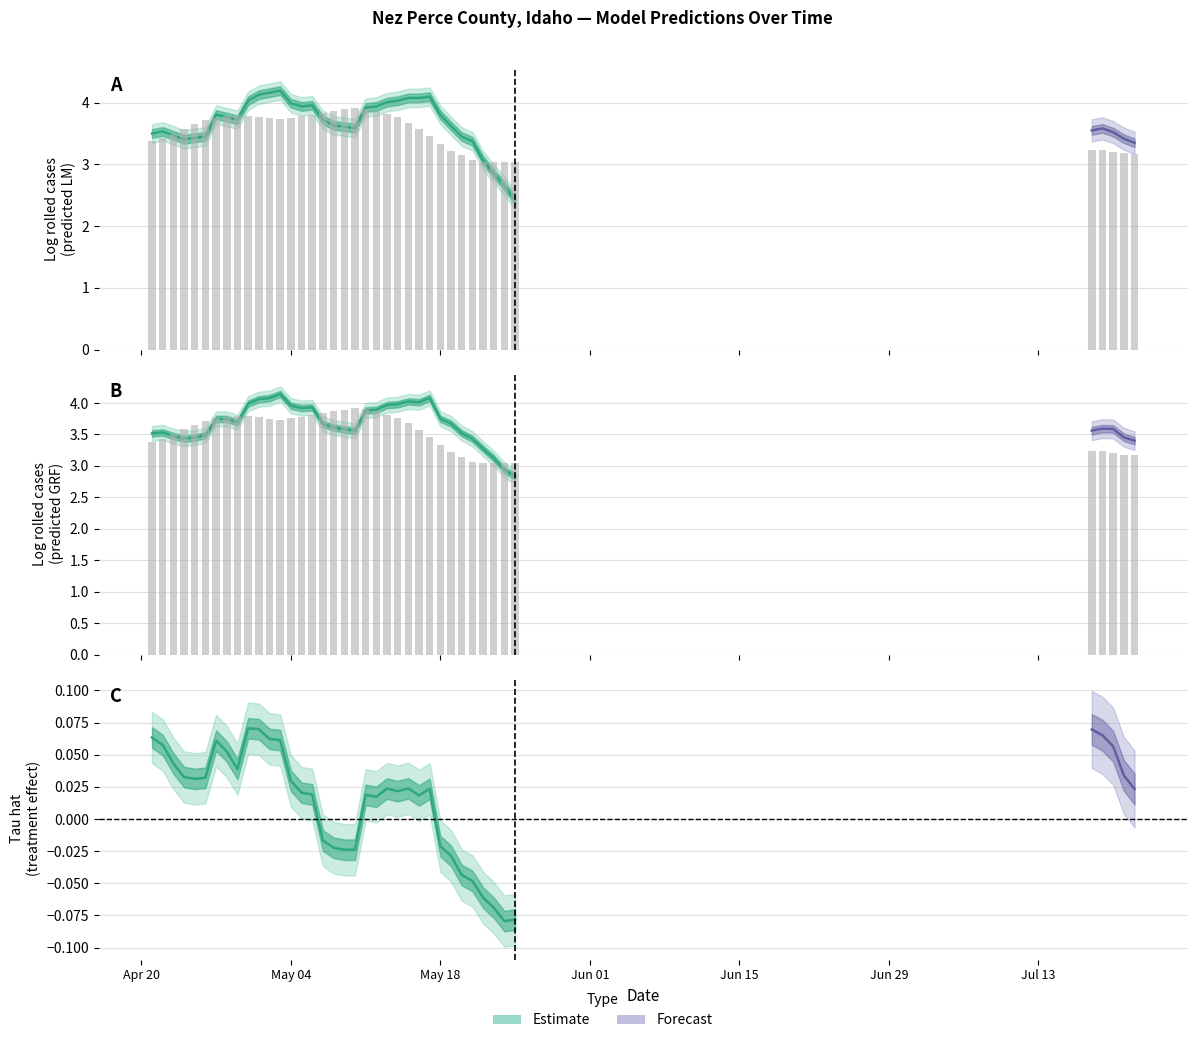

What is the sum of the tau_hat values at 0 and 10?

0.1